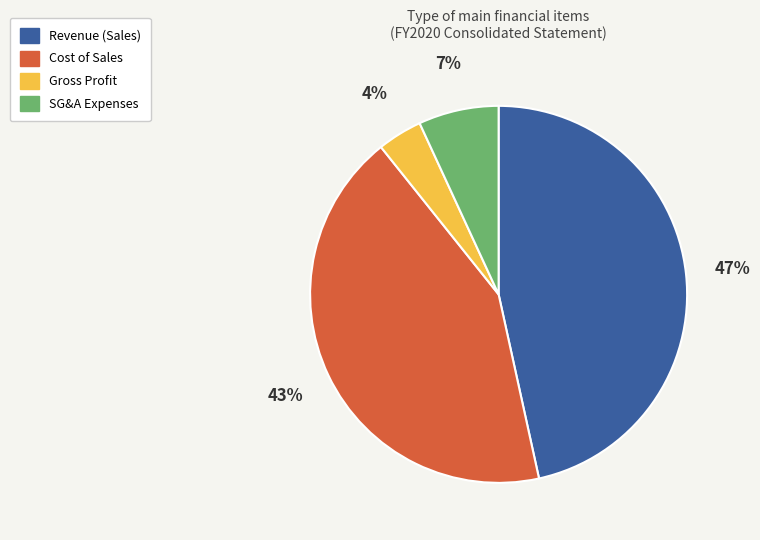

To the nearest percent, what is the difference between the largest and smallest slice percentages?

43%